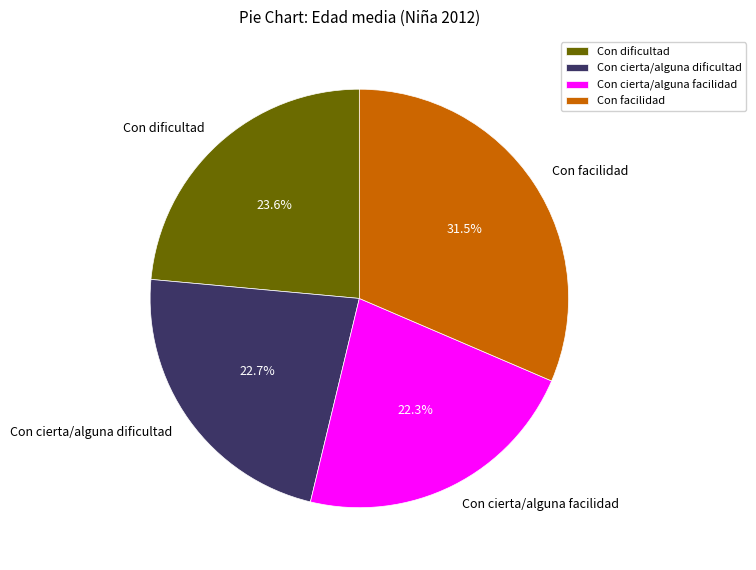

What is the largest slice in the pie chart?

Con facilidad